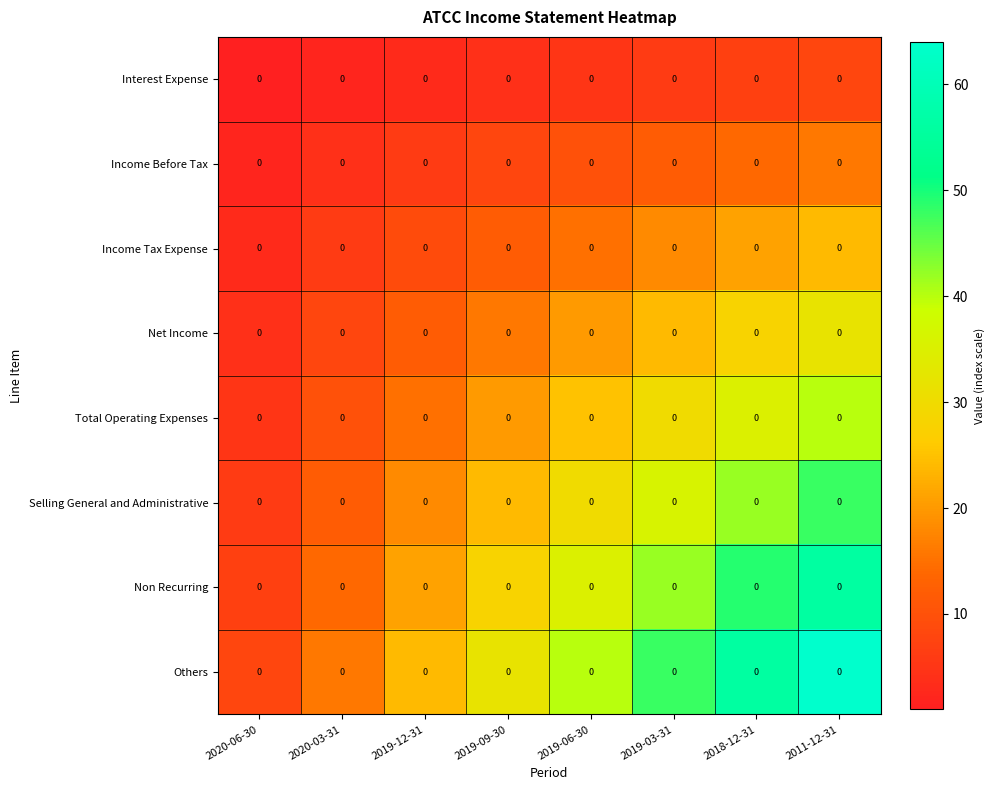

Reading right to left, transcribe all the data shown in this chart.

row_0: 2011-12-31=8	2018-12-31=7	2019-03-31=6	2019-06-30=5	2019-09-30=4	2019-12-31=3	2020-03-31=2	2020-06-30=1
row_1: 2011-12-31=16	2018-12-31=14	2019-03-31=12	2019-06-30=10	2019-09-30=8	2019-12-31=6	2020-03-31=4	2020-06-30=2
row_2: 2011-12-31=24	2018-12-31=21	2019-03-31=18	2019-06-30=15	2019-09-30=12	2019-12-31=9	2020-03-31=6	2020-06-30=3
row_3: 2011-12-31=32	2018-12-31=28	2019-03-31=24	2019-06-30=20	2019-09-30=16	2019-12-31=12	2020-03-31=8	2020-06-30=4
row_4: 2011-12-31=40	2018-12-31=35	2019-03-31=30	2019-06-30=25	2019-09-30=20	2019-12-31=15	2020-03-31=10	2020-06-30=5
row_5: 2011-12-31=48	2018-12-31=42	2019-03-31=36	2019-06-30=30	2019-09-30=24	2019-12-31=18	2020-03-31=12	2020-06-30=6
row_6: 2011-12-31=56	2018-12-31=49	2019-03-31=42	2019-06-30=35	2019-09-30=28	2019-12-31=21	2020-03-31=14	2020-06-30=7
row_7: 2011-12-31=64	2018-12-31=56	2019-03-31=48	2019-06-30=40	2019-09-30=32	2019-12-31=24	2020-03-31=16	2020-06-30=8